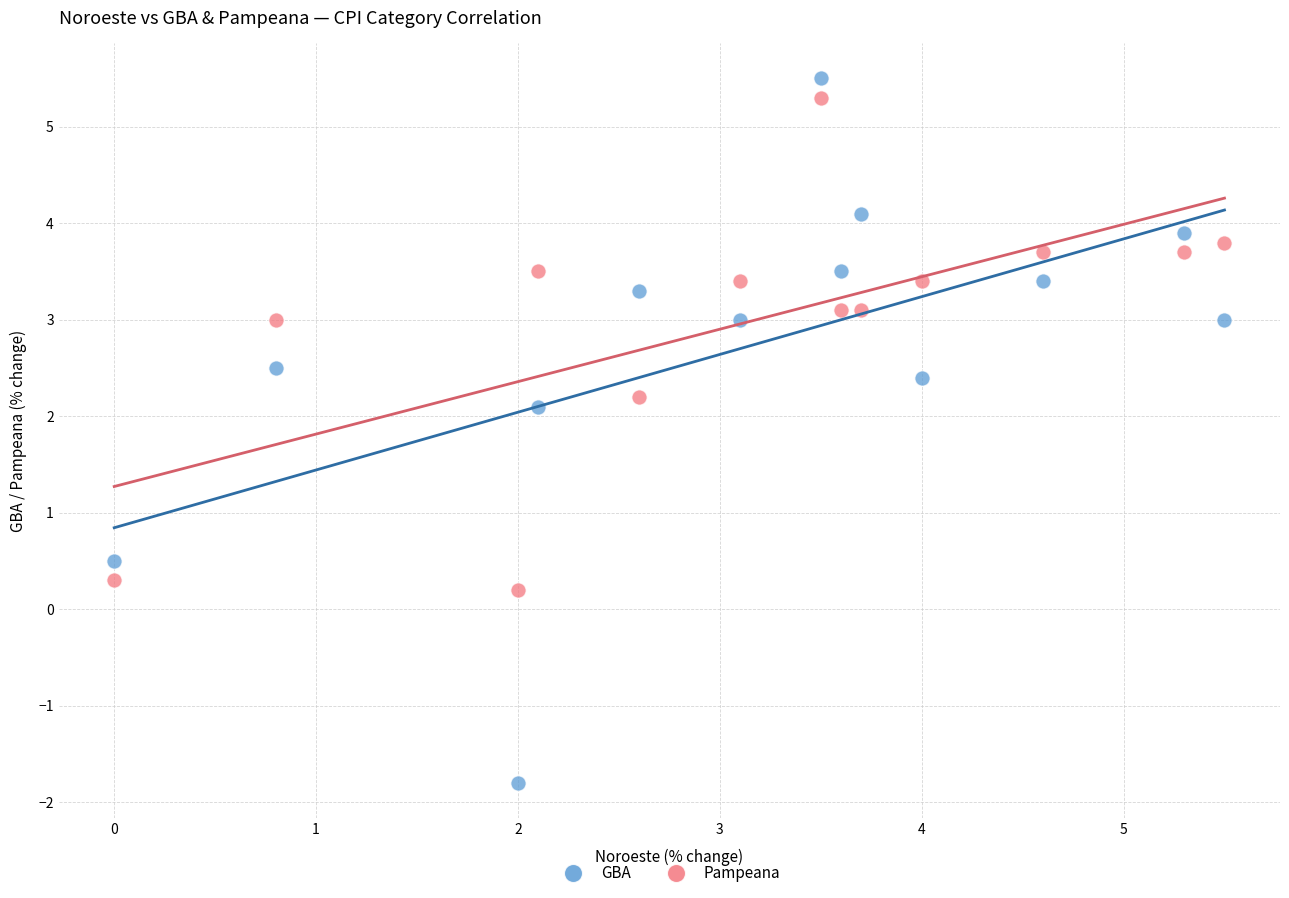

Which series has the widest spread of Y values?

GBA